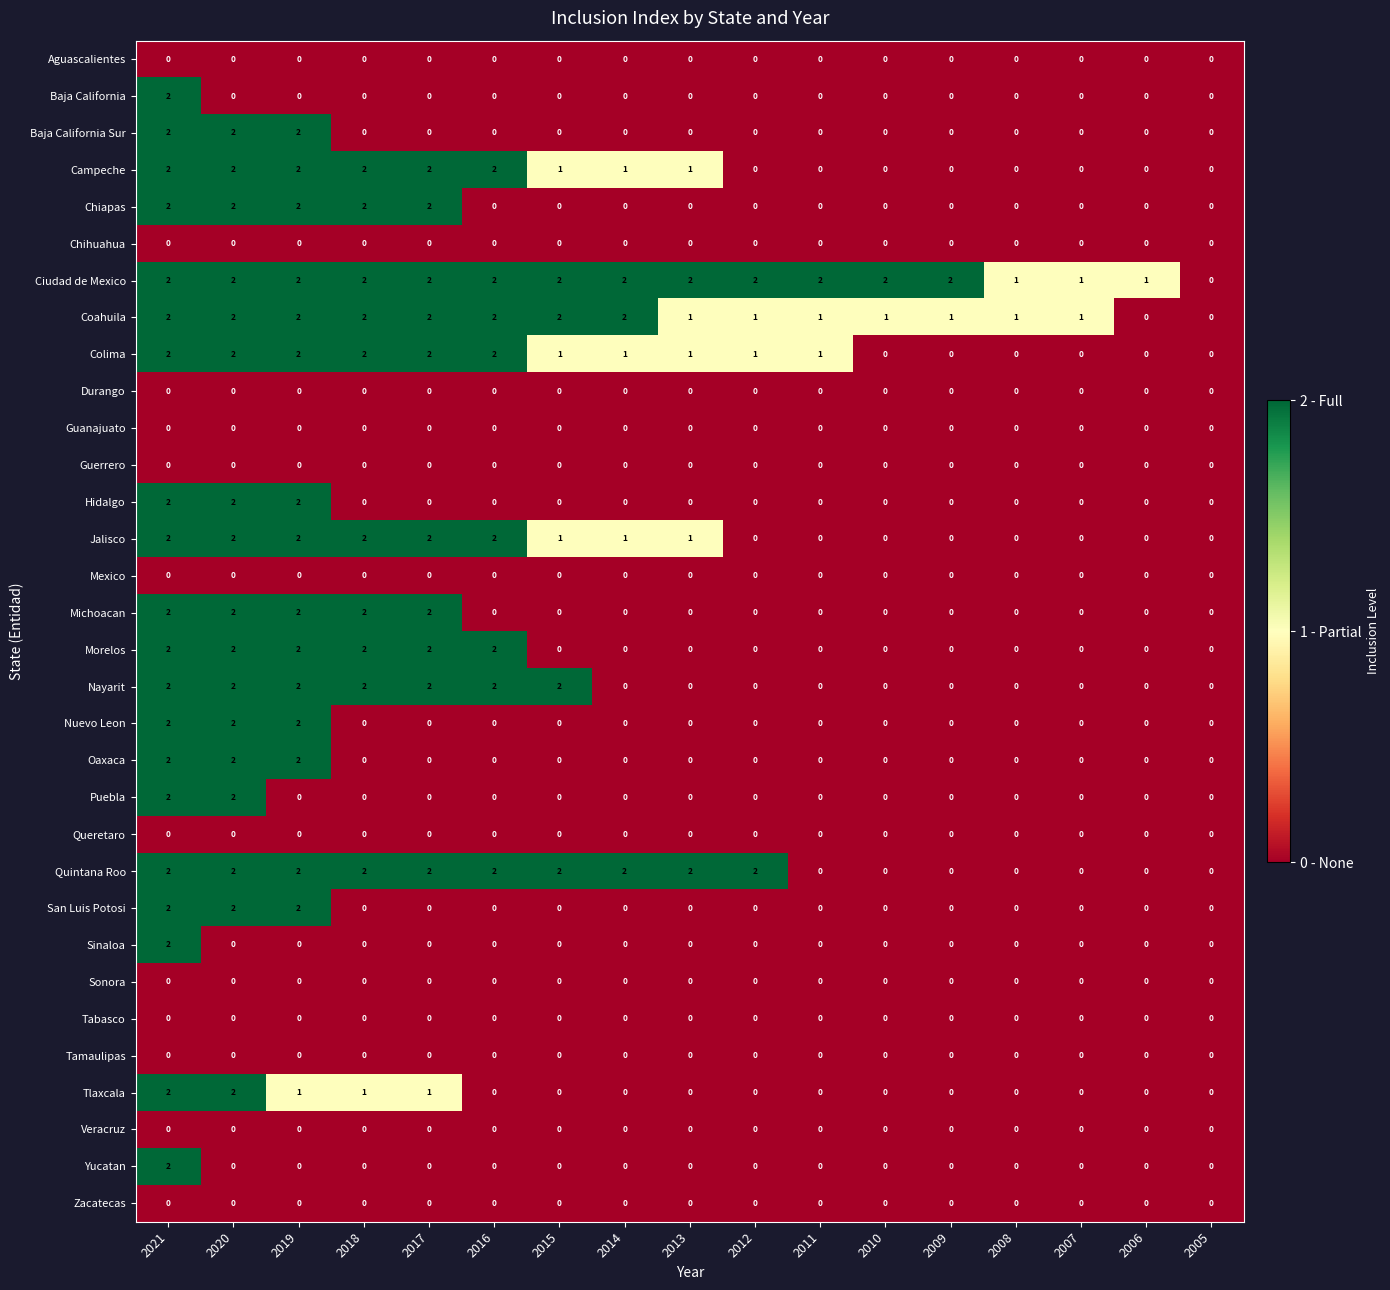

Which series has the largest total across all categories?

Ciudad de Mexico